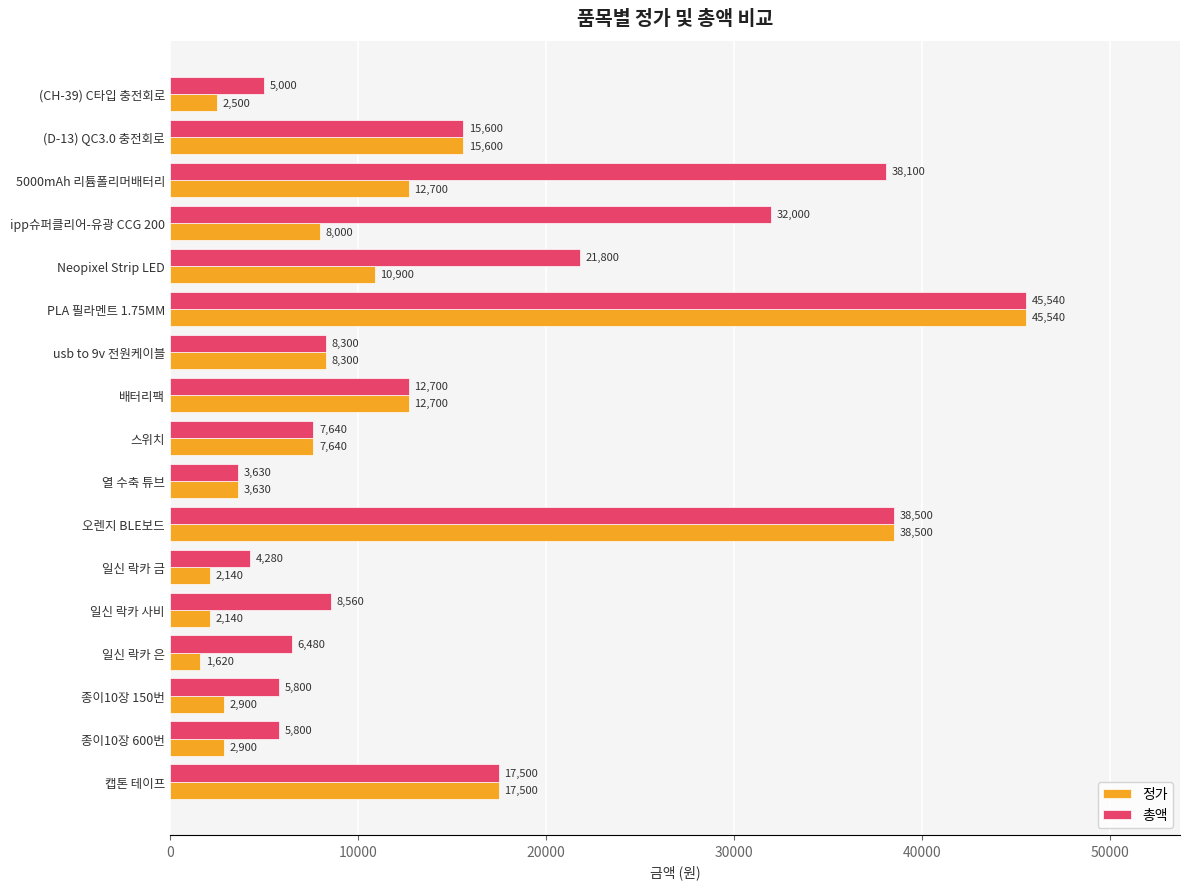

Is it true that 총액 equals 15600 at (D-13) QC3.0 충전회로?

True